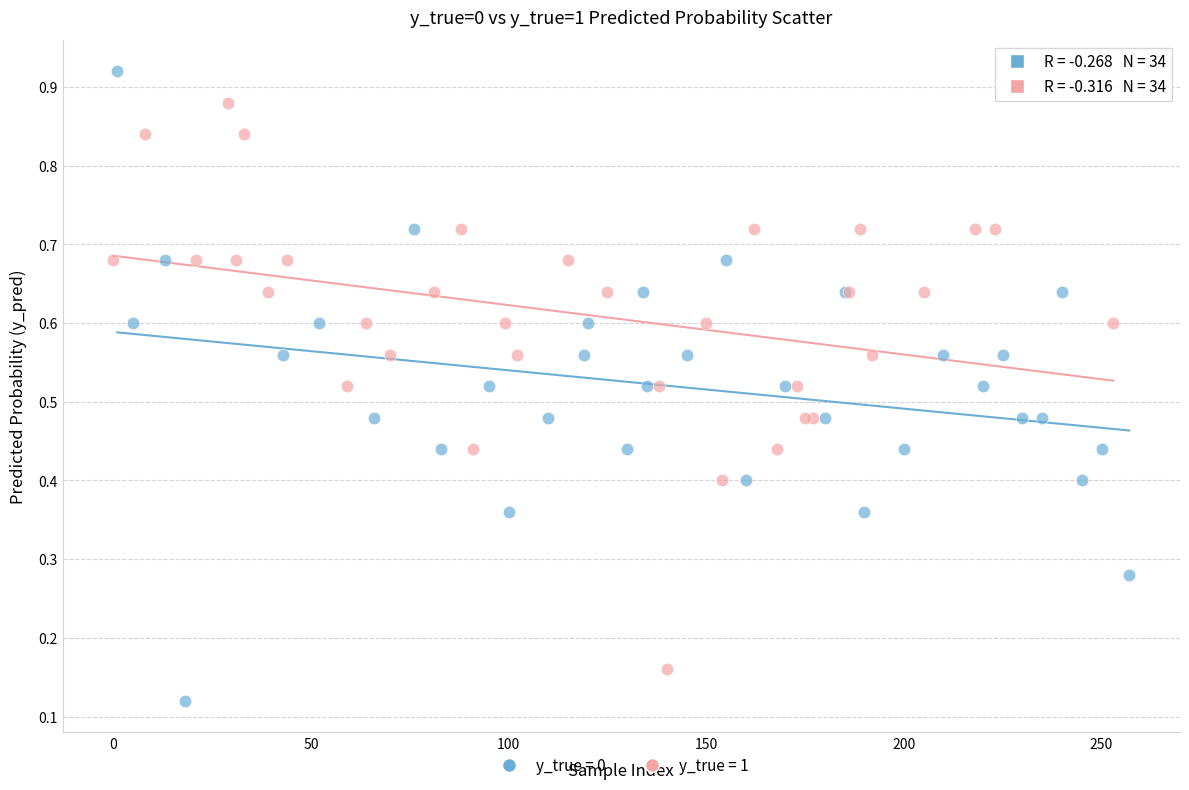

Which series reaches the minimum Y coordinate?

y_true = 0